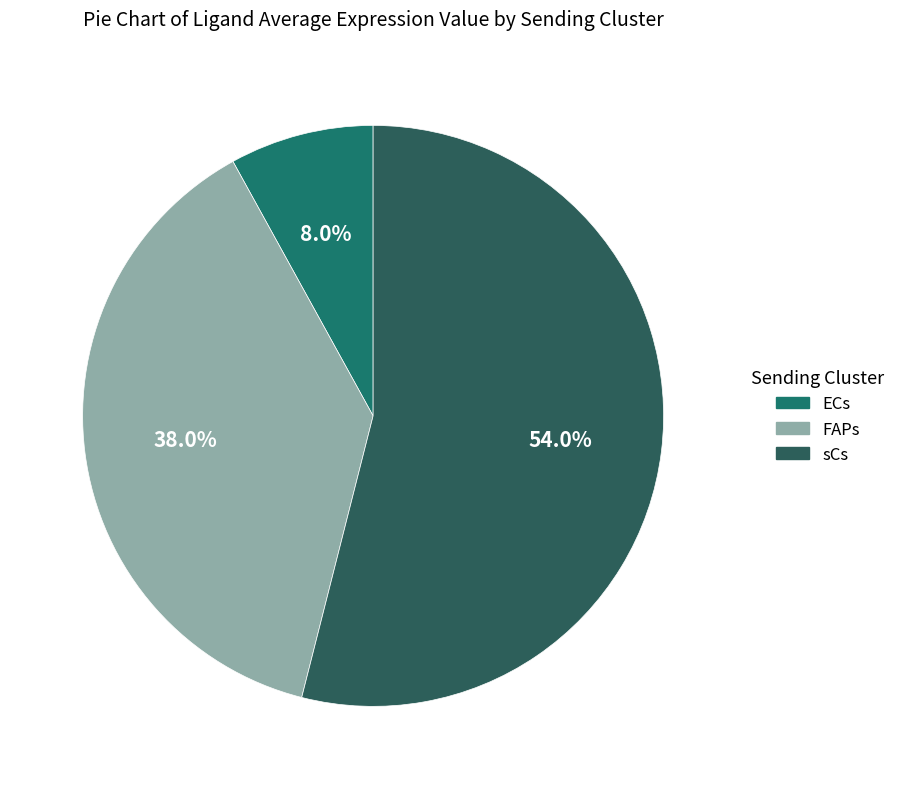

What percentage is the ECs slice, to the nearest percent?

8%